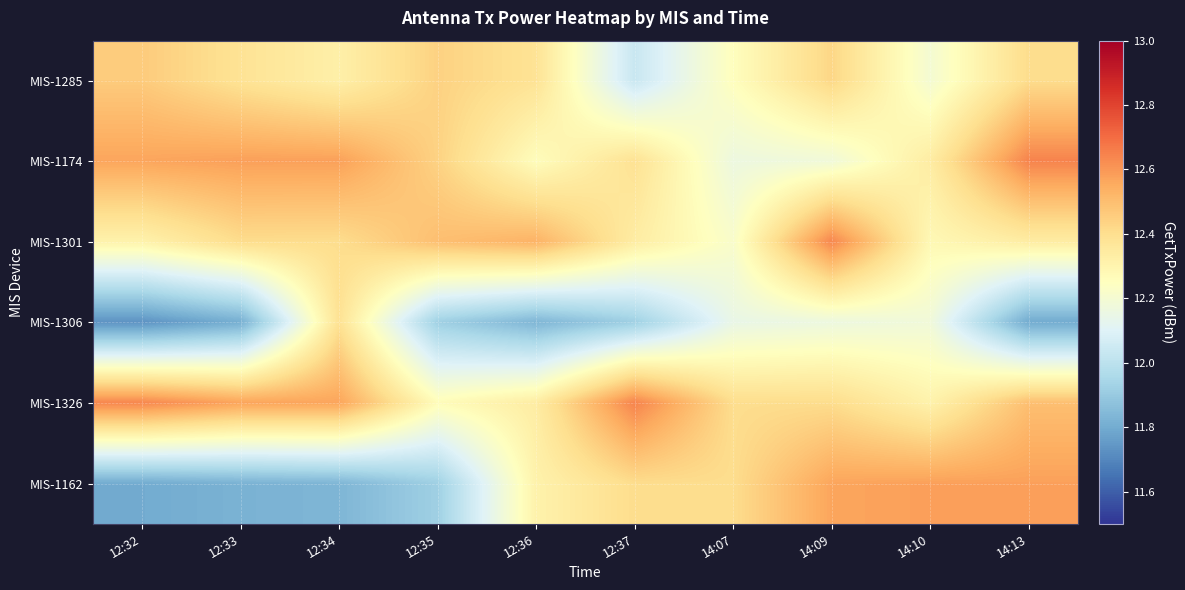

What is the total value across all series at 12:33?

73.6